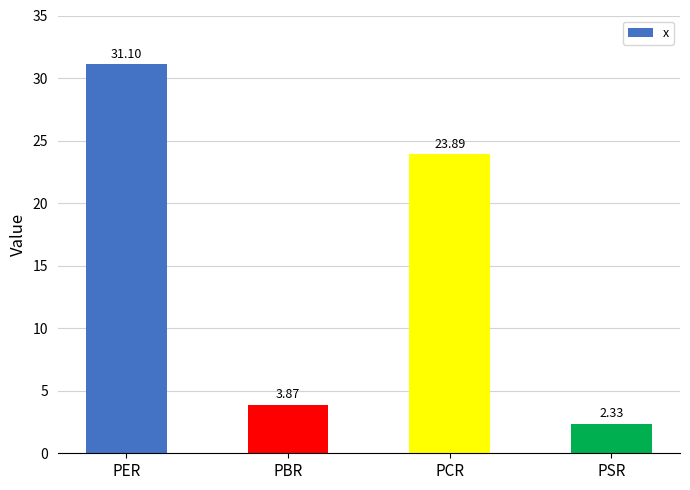

Which label corresponds to the largest value in the chart?

PER